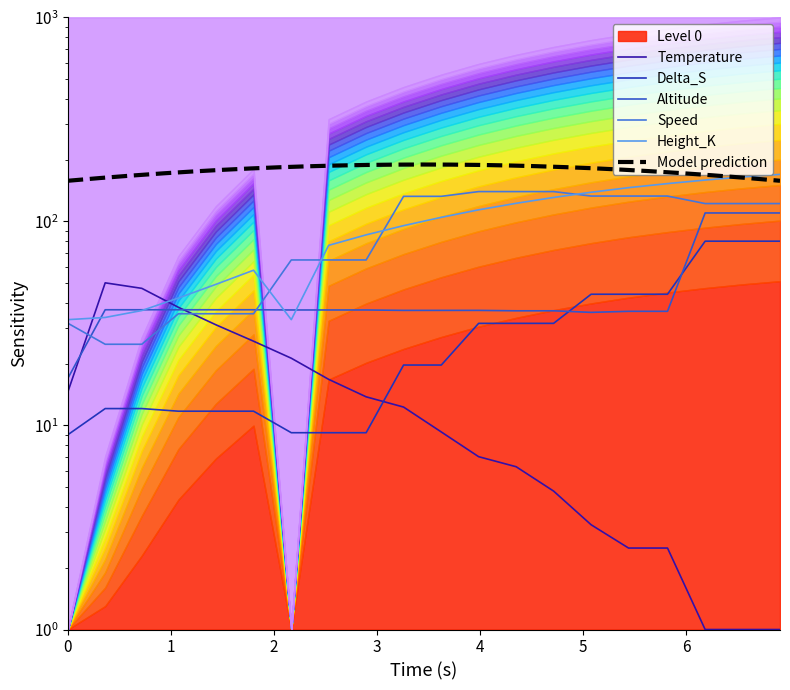

What is the spread (max minus min) of values at 1.802?

45.9